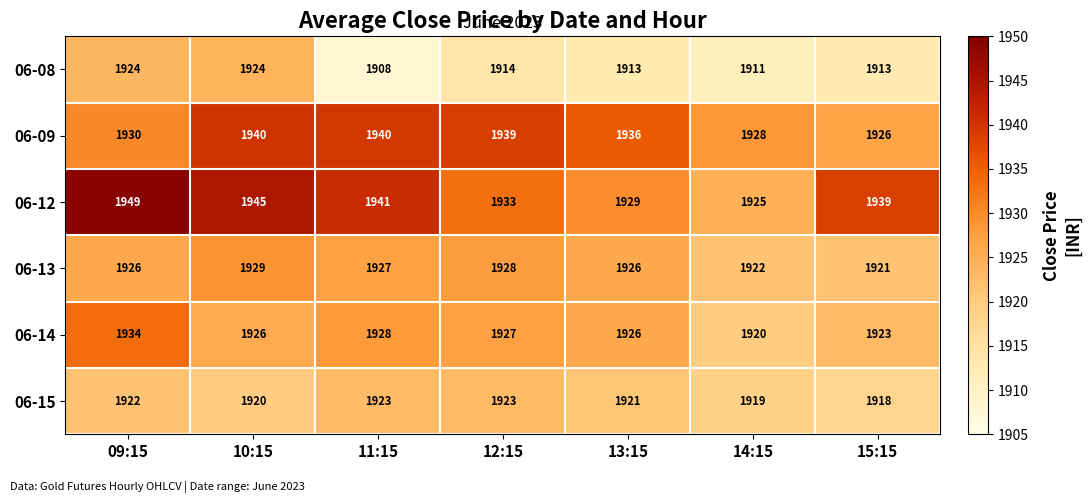

The 06-14 series shows 3035 at 09:15. True or false?

False